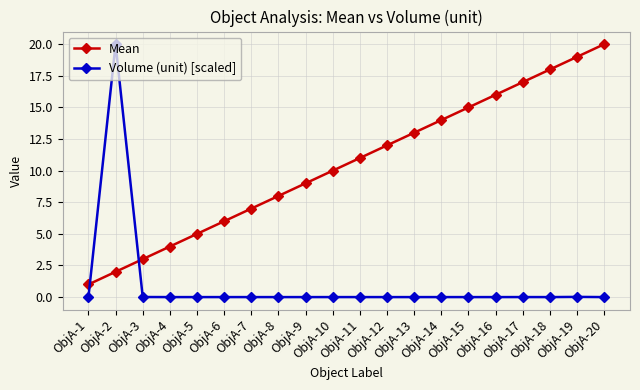

Is the value of Volume (unit) [scaled] at ObjA-7 greater than the value of Mean at ObjA-15?

No